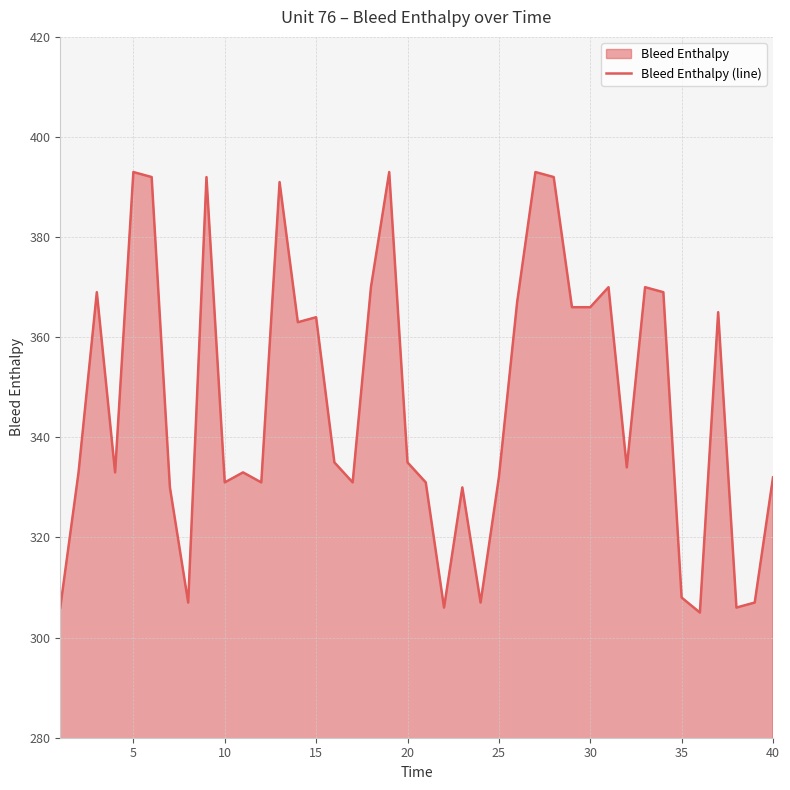

How many interior local peaks (higher than both neighbors) does the data have?

12